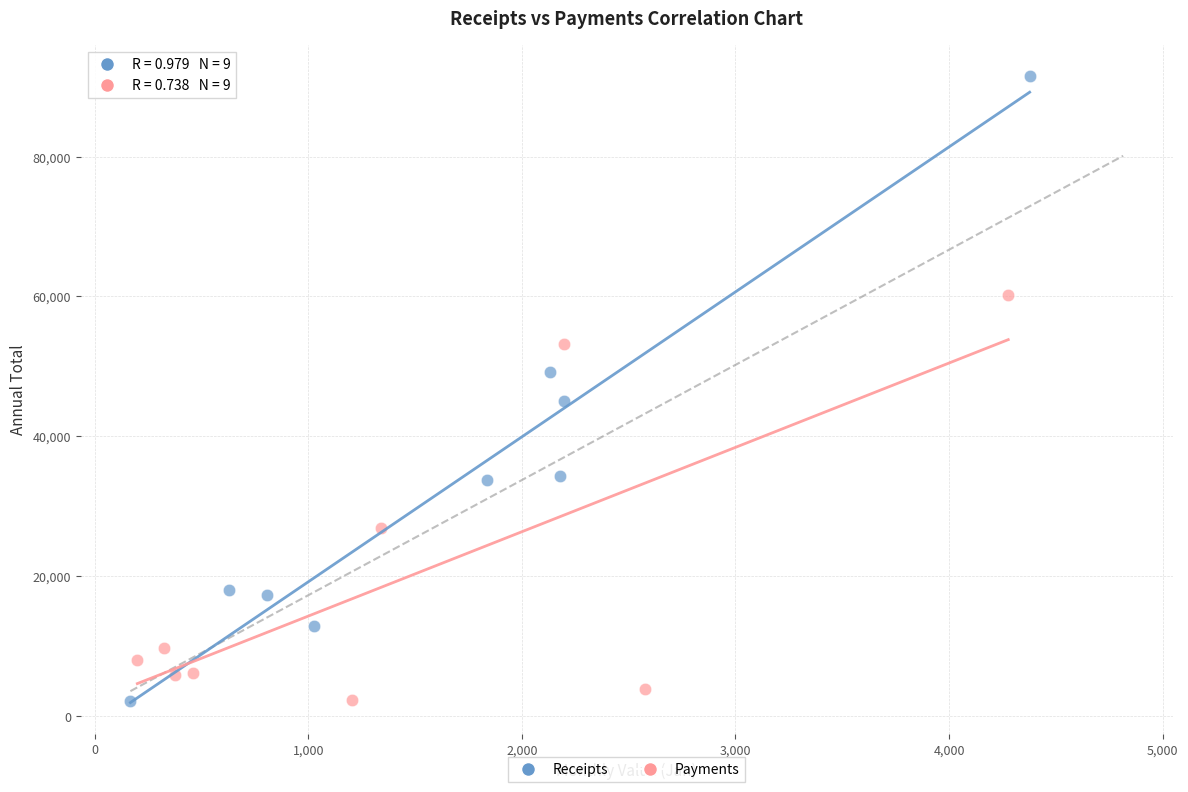

Which series has the widest spread of Y values?

Receipts